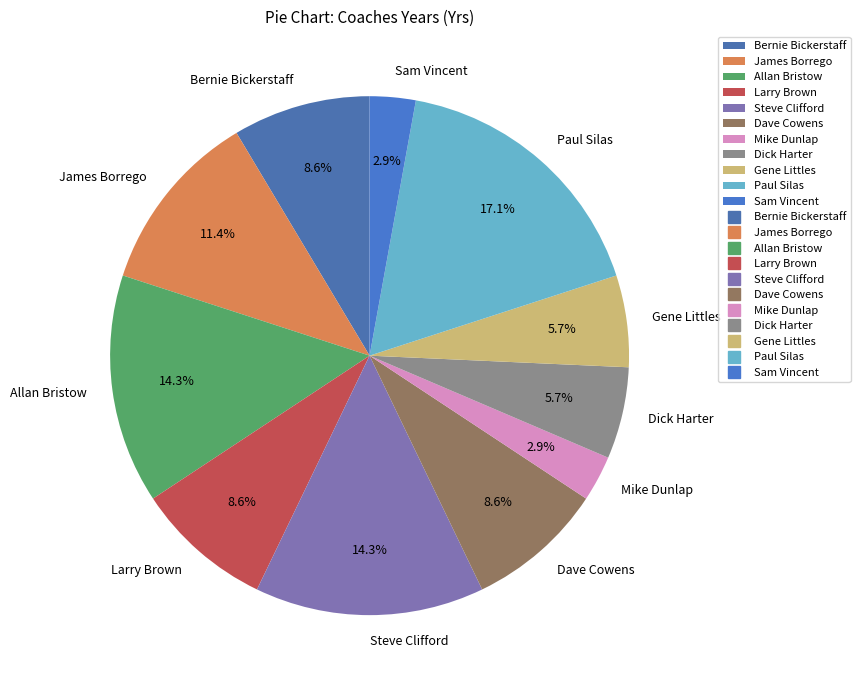

Do Dave Cowens and Bernie Bickerstaff together represent more than half of the pie?

No